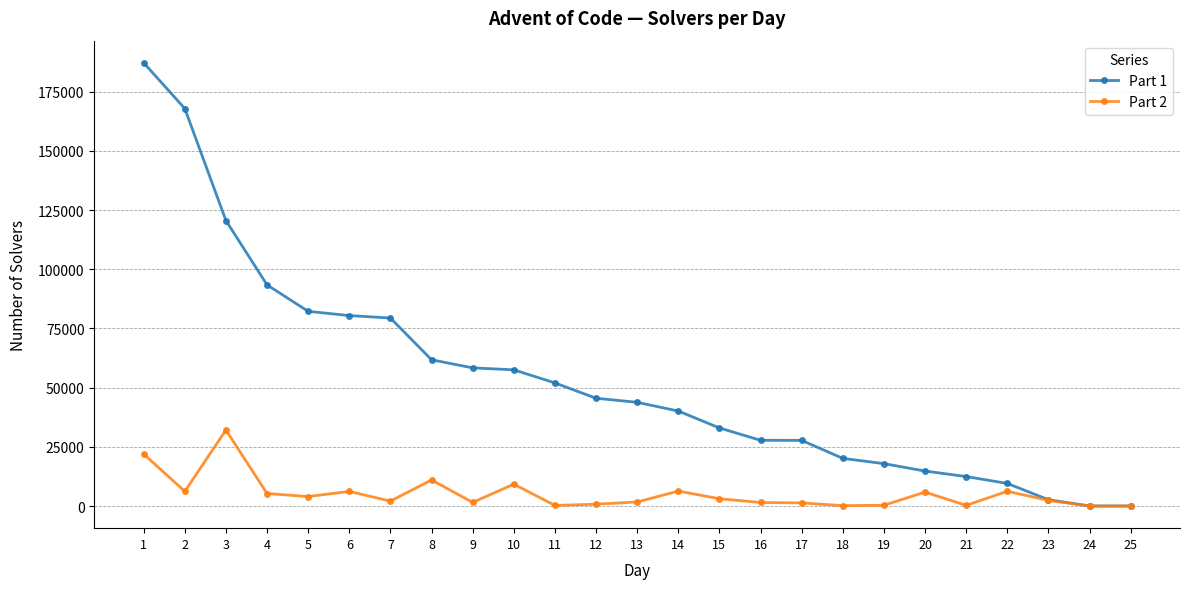

Which series has the largest range (max minus min)?

Part 1